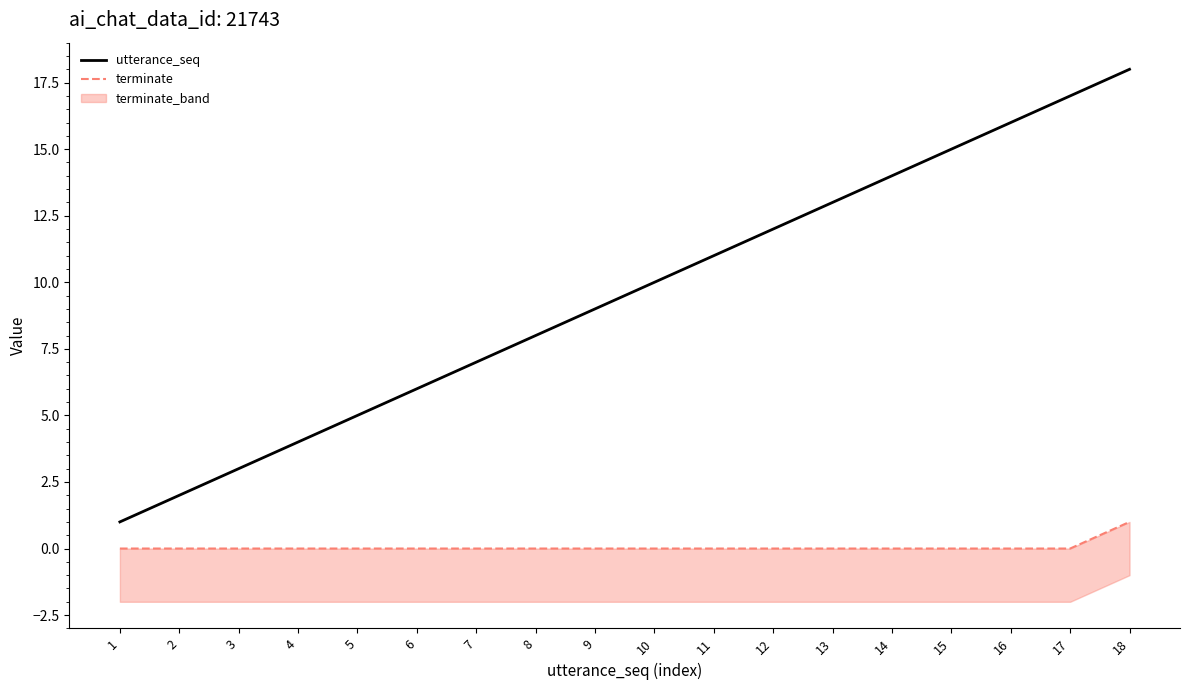

Reading left to right, list all the values displayed in this chart.

utterance_seq: 1	2	3	4	5	6	7	8	9	10	11	12	13	14	15	16	17	18
terminate: 0	0	0	0	0	0	0	0	0	0	0	0	0	0	0	0	0	1